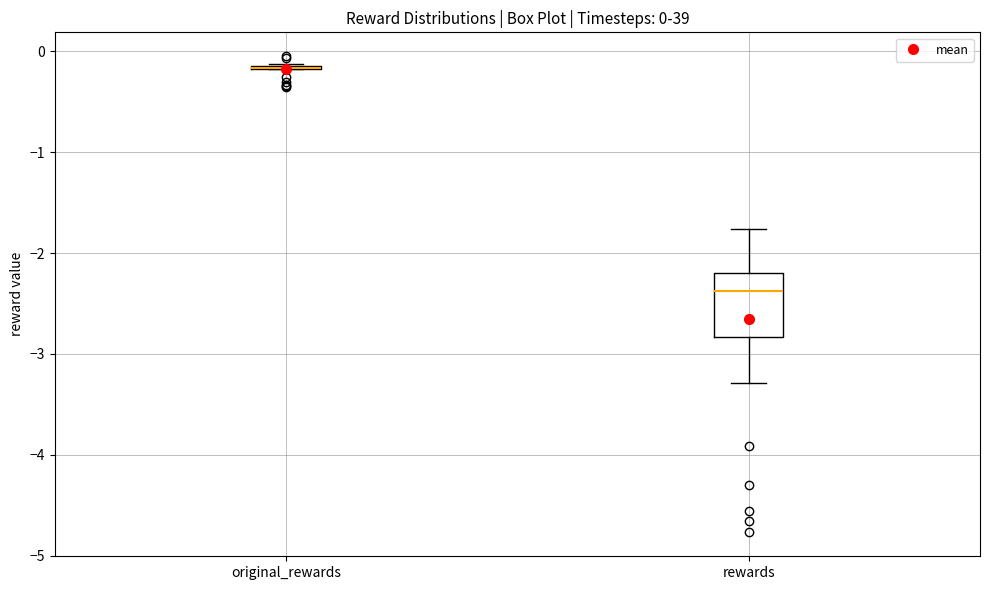

Which box is the tallest, from its lower edge to its upper edge?

rewards